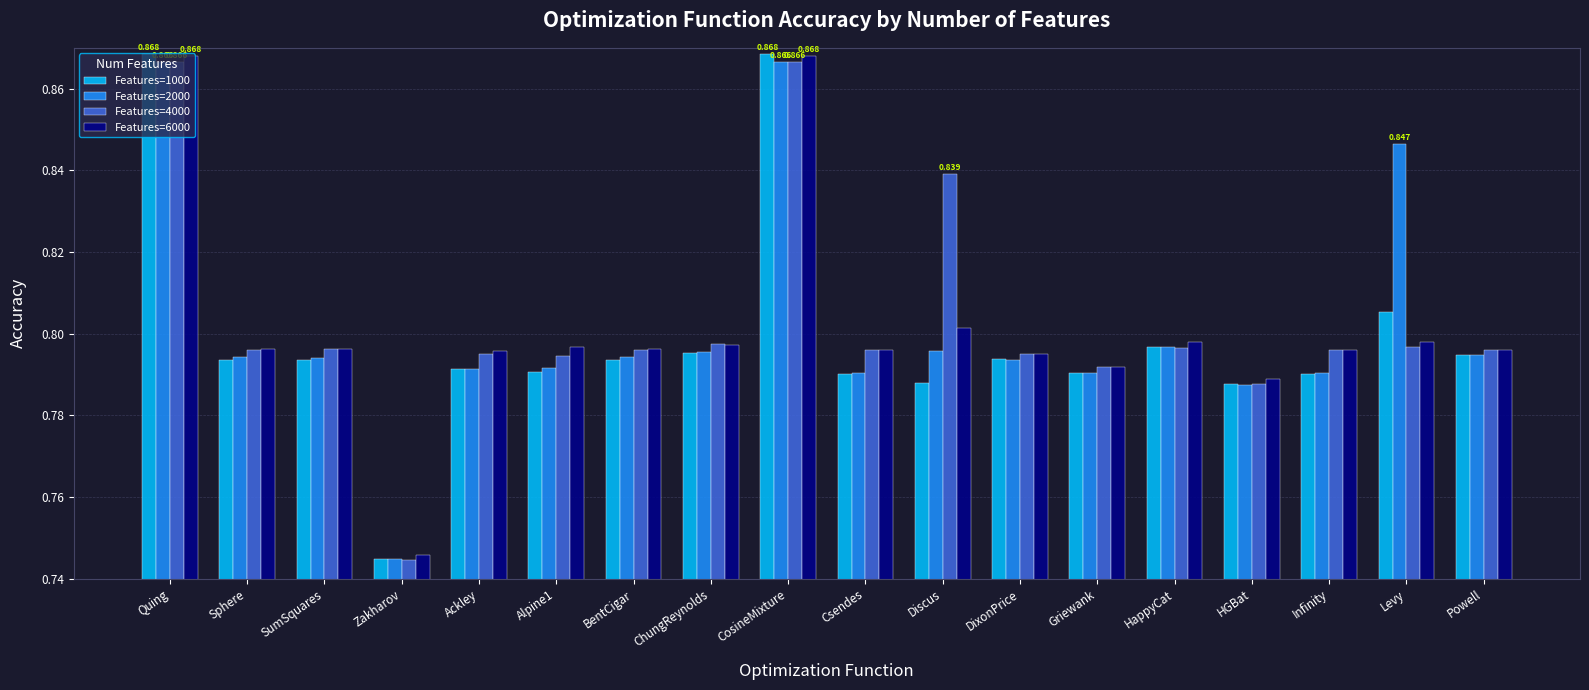

At which category does the chart reach its minimum across all series?

Zakharov